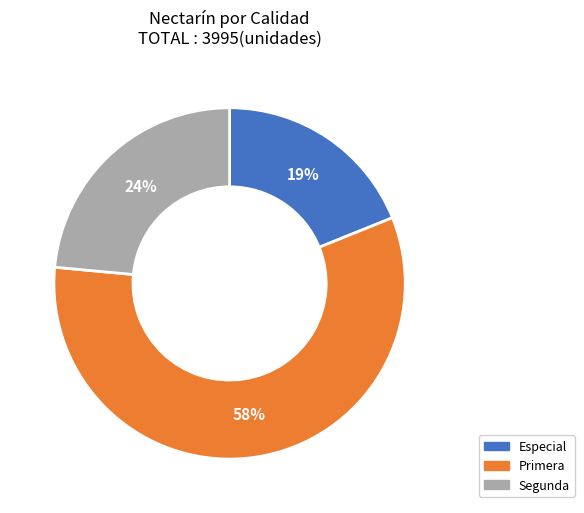

What percentage is the Especial slice, to the nearest percent?

19%